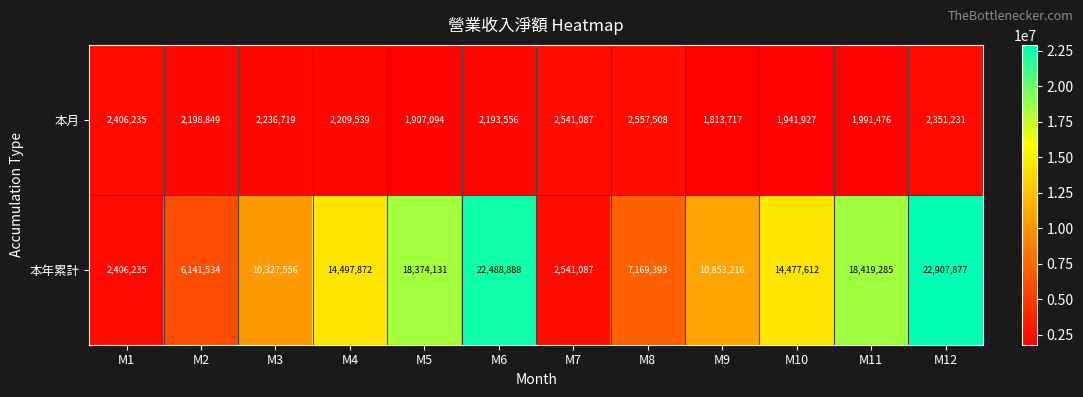

What is the minimum value for 本年累計?

2406235